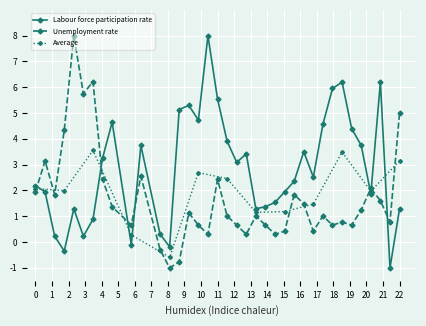

How many positive values does the Labour force participation rate series have?

33